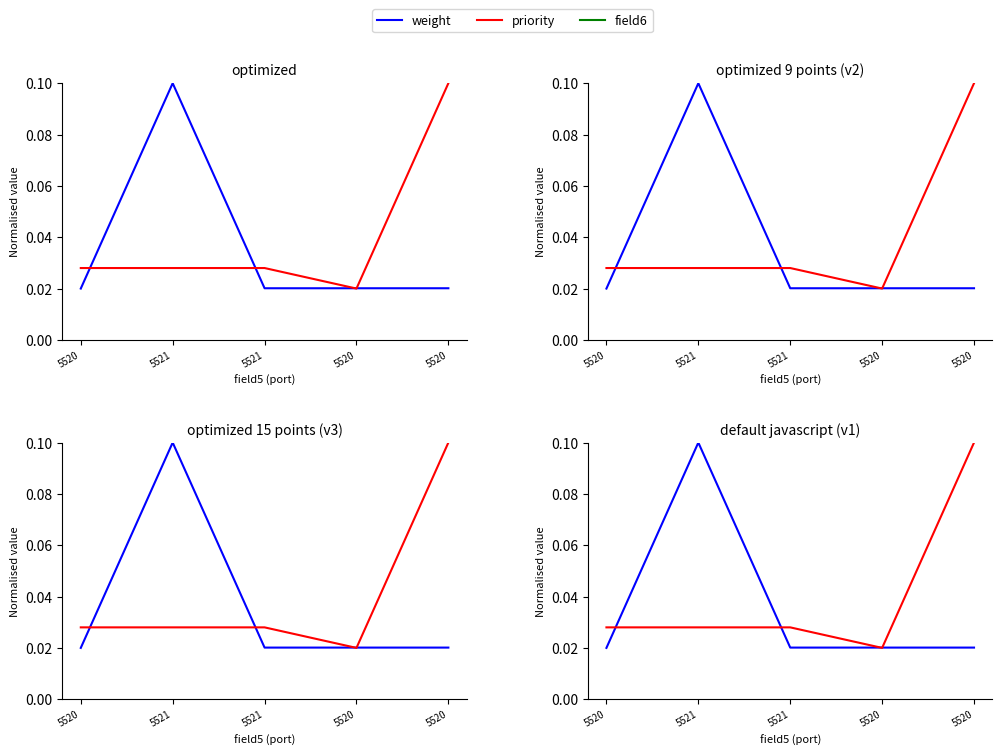

True or false: weight has more than 0 points higher than both neighbors.

True